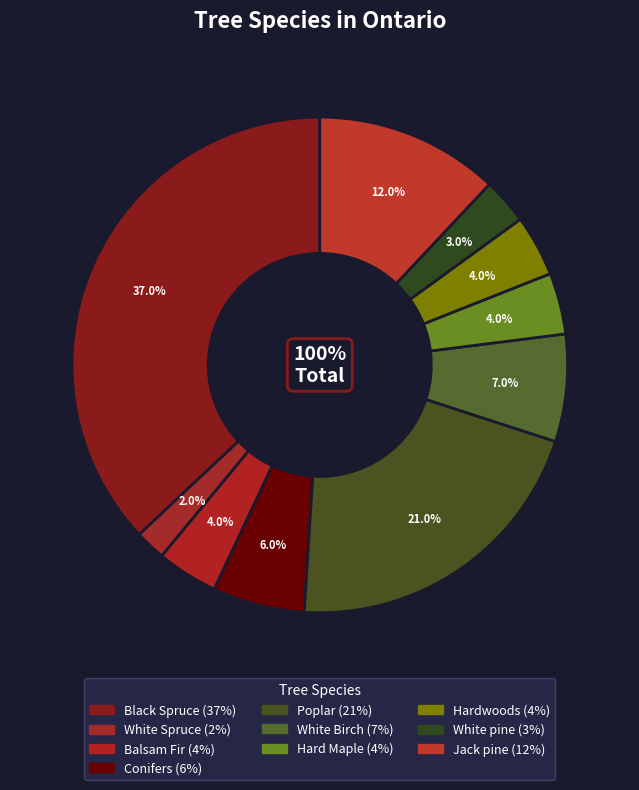

Is there any slice that represents more than half of the pie?

No